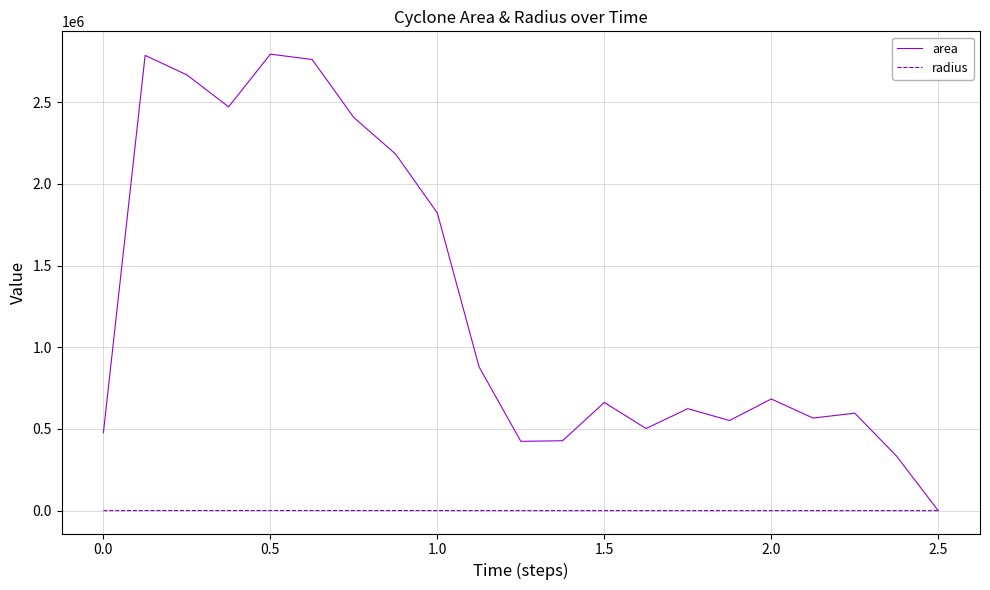

What is the highest value of the area series?

2794375.0